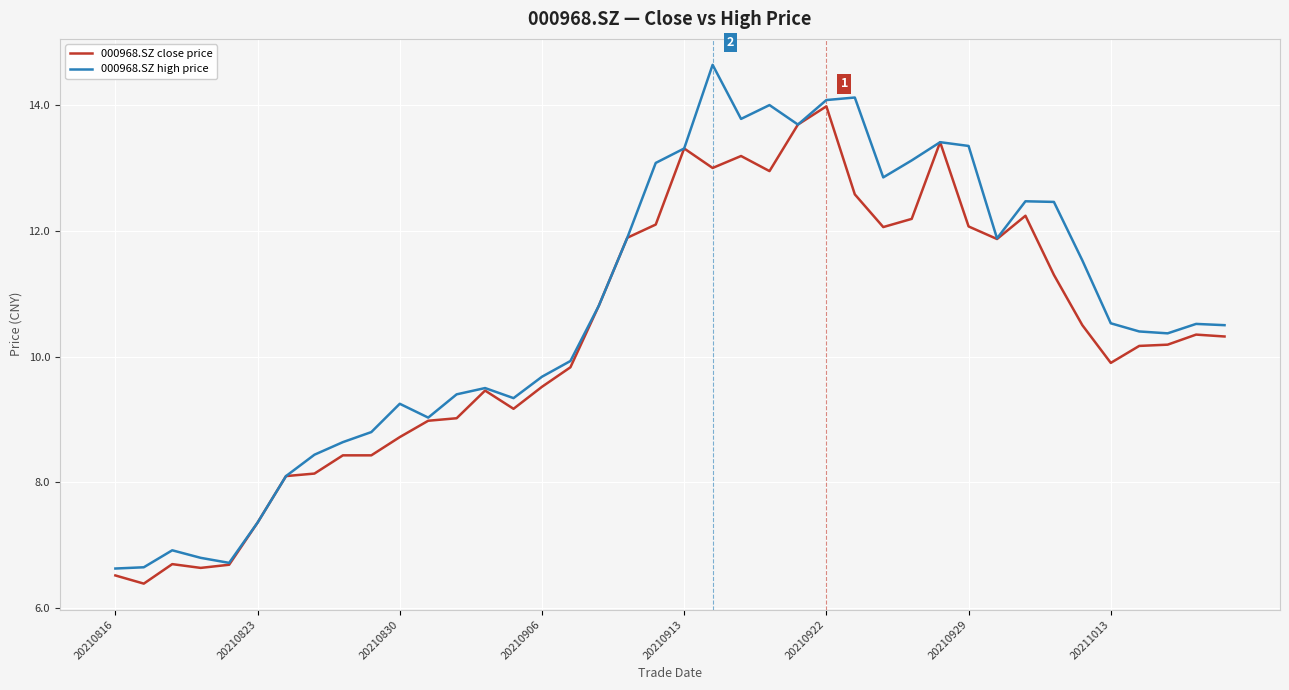

What is the difference between the maximum and minimum values in the 000968.SZ close price series?

7.6